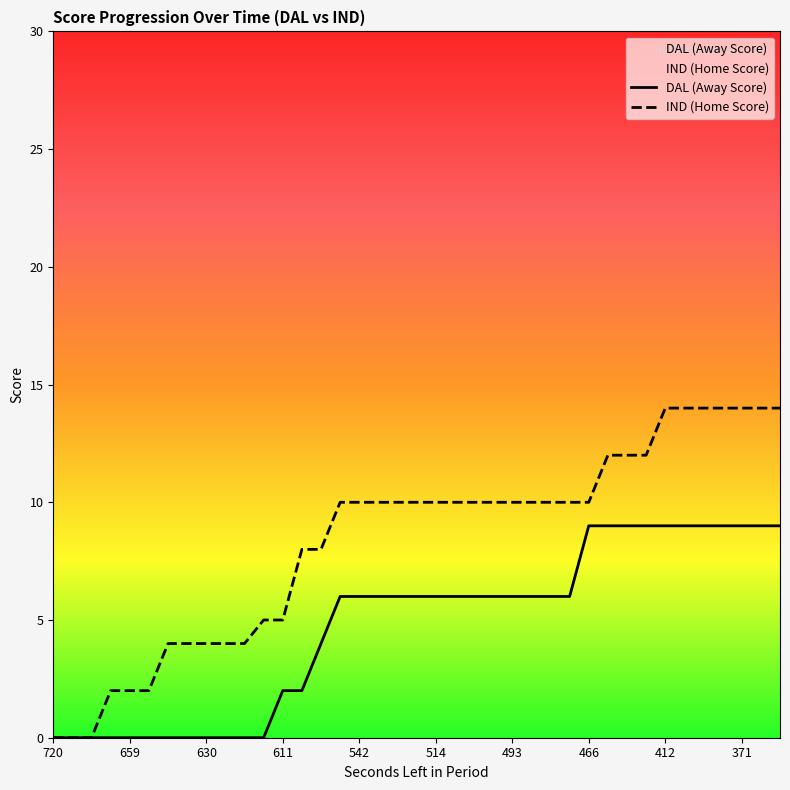

Which series has the largest total across all categories?

IND (Home Score)